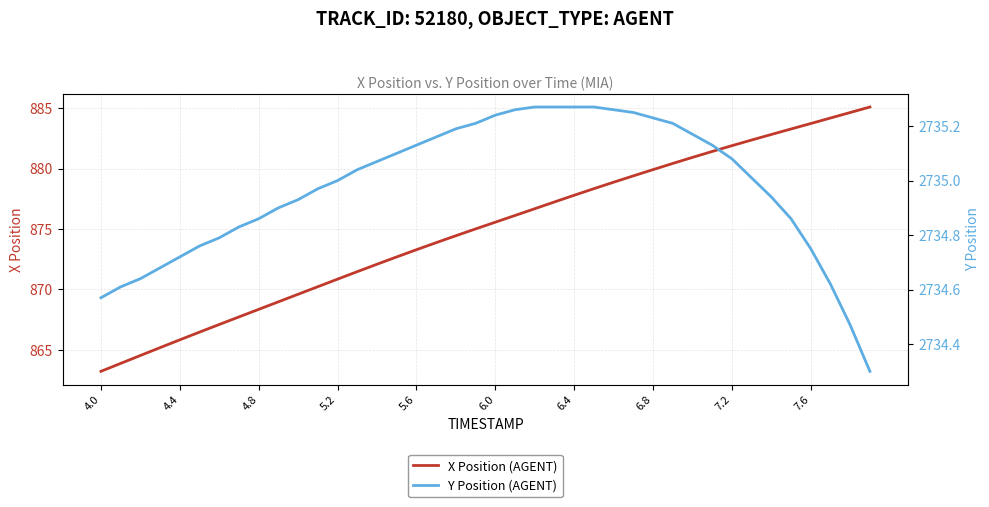

True or false: Y Position (AGENT) and X Position (AGENT) intersect in this chart.

False